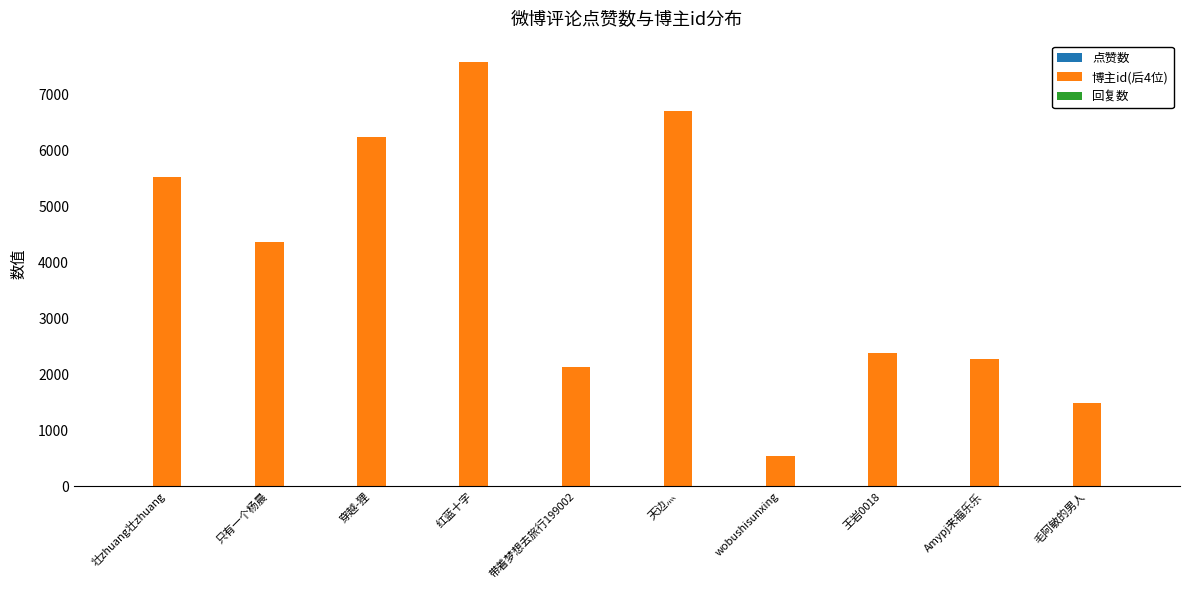

How many groups of bars are there?

10